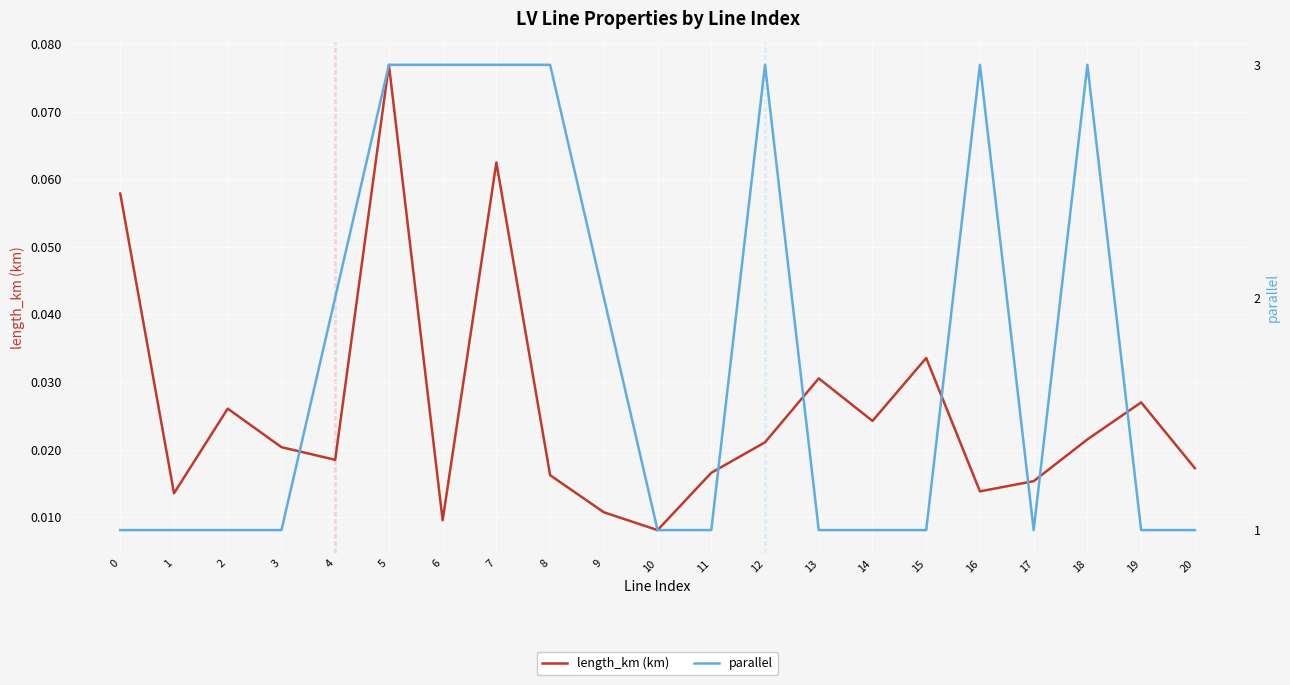

At 7, list the series in order from largest to smallest.

parallel, length_km (km)